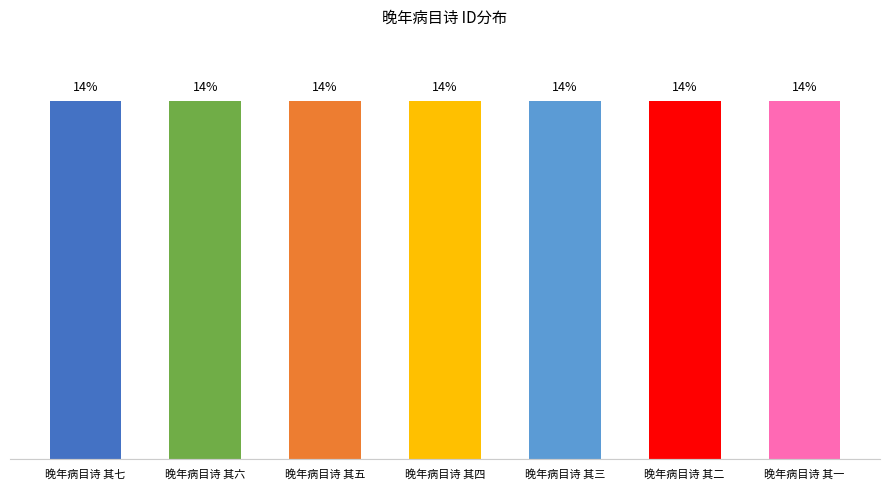

Reading left to right, extract all data points from this chart.

14.3	14.3	14.3	14.3	14.3	14.3	14.3